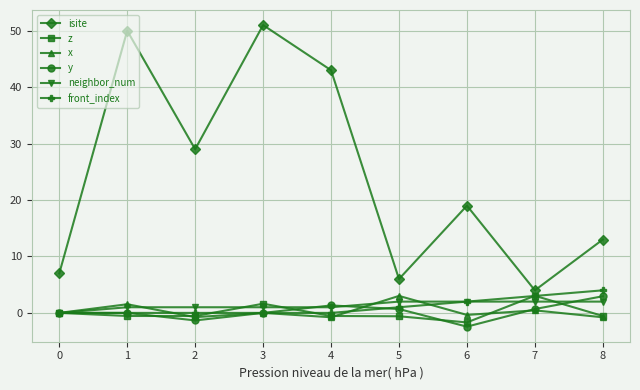

Where is the first local minimum for y?

2